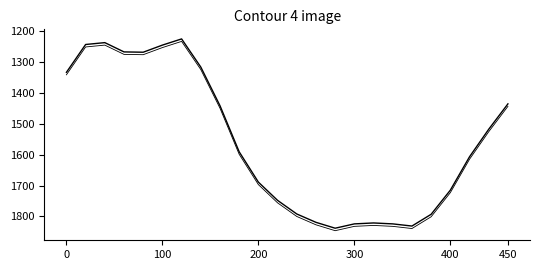

Count the number of values greater than 1607.

11